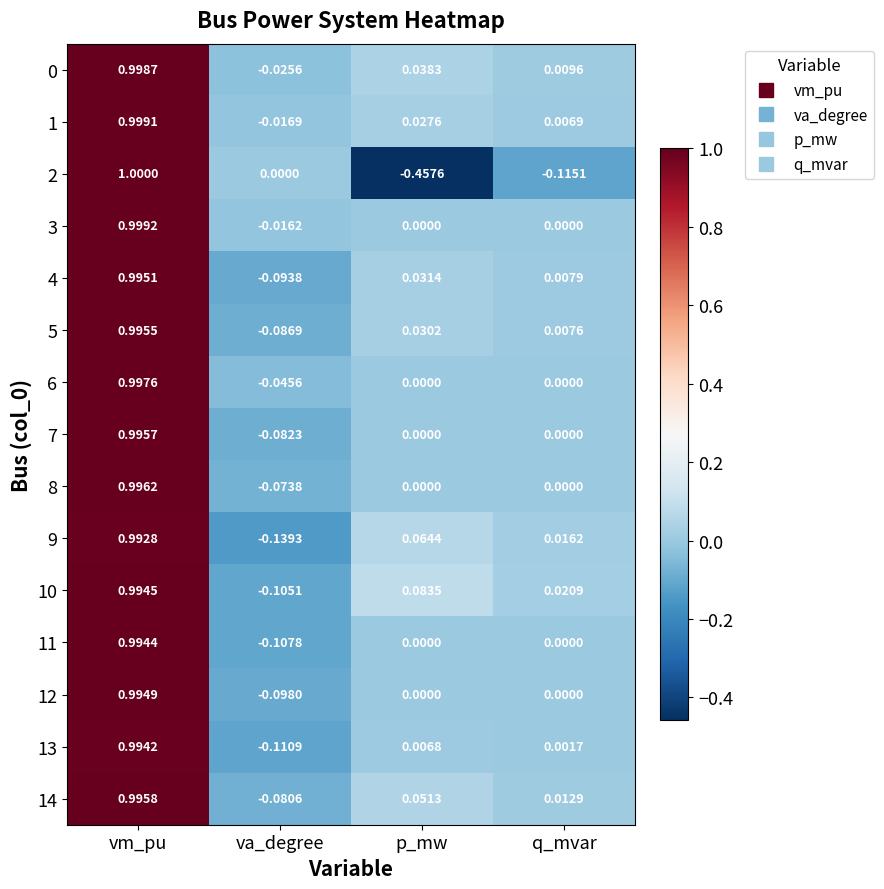

Where is 13 nearest to the value 0?

q_mvar